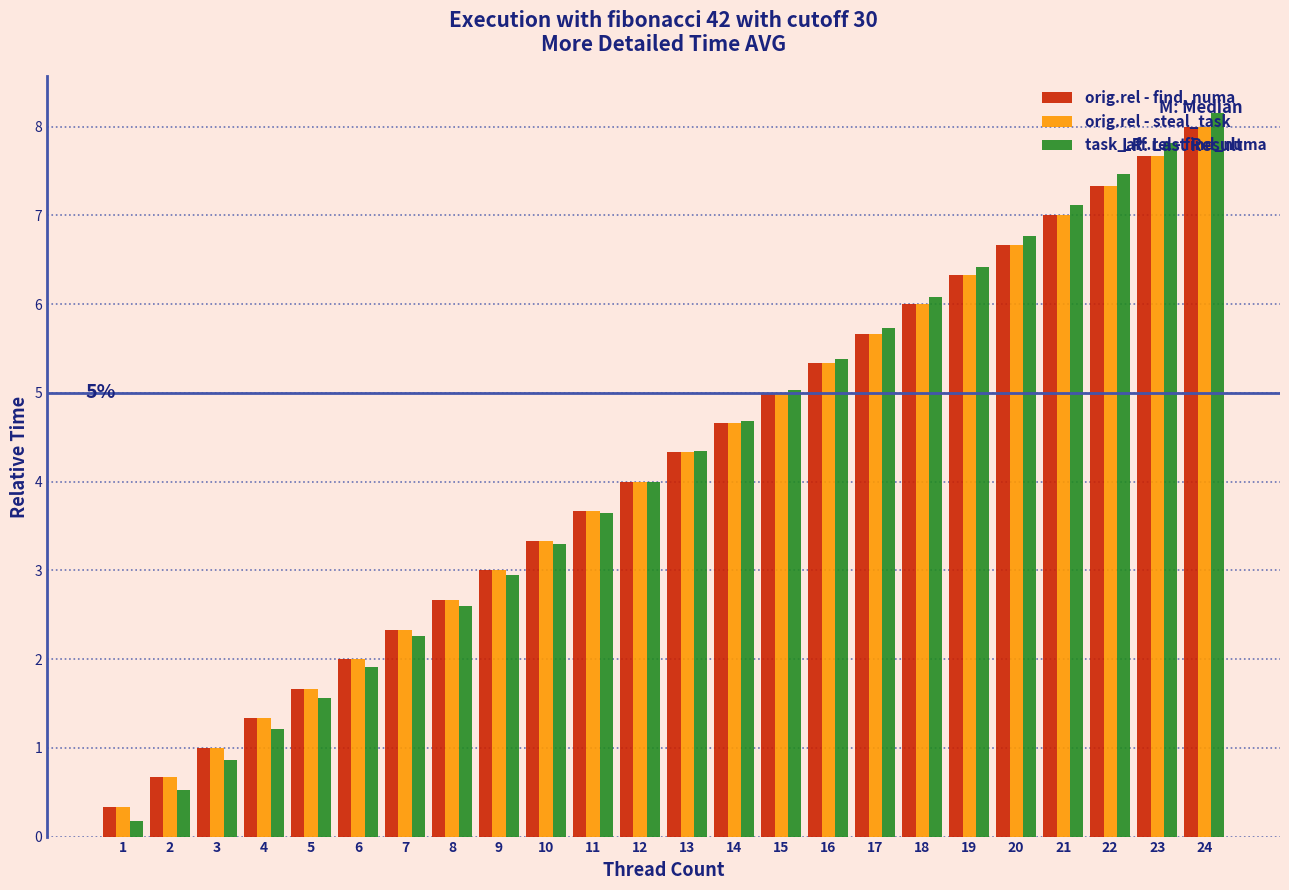

What is the greatest value displayed?

8.2